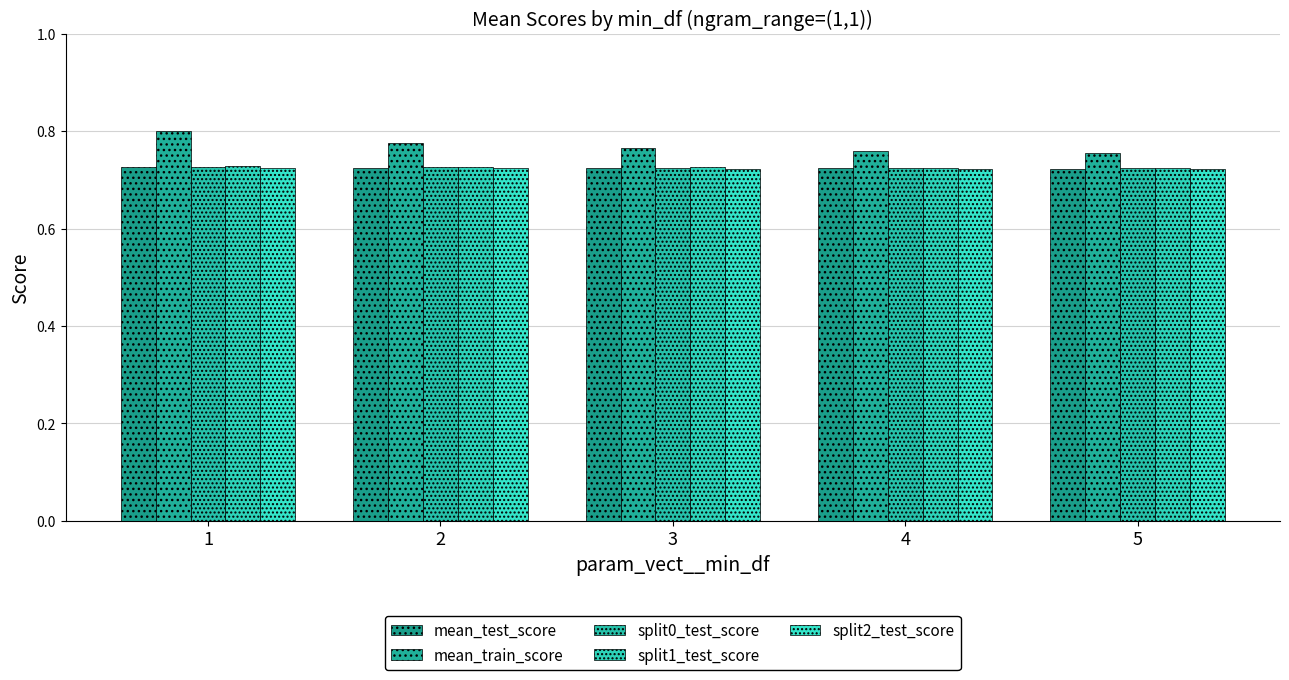

At how many categories does at least one series exceed 0?

5